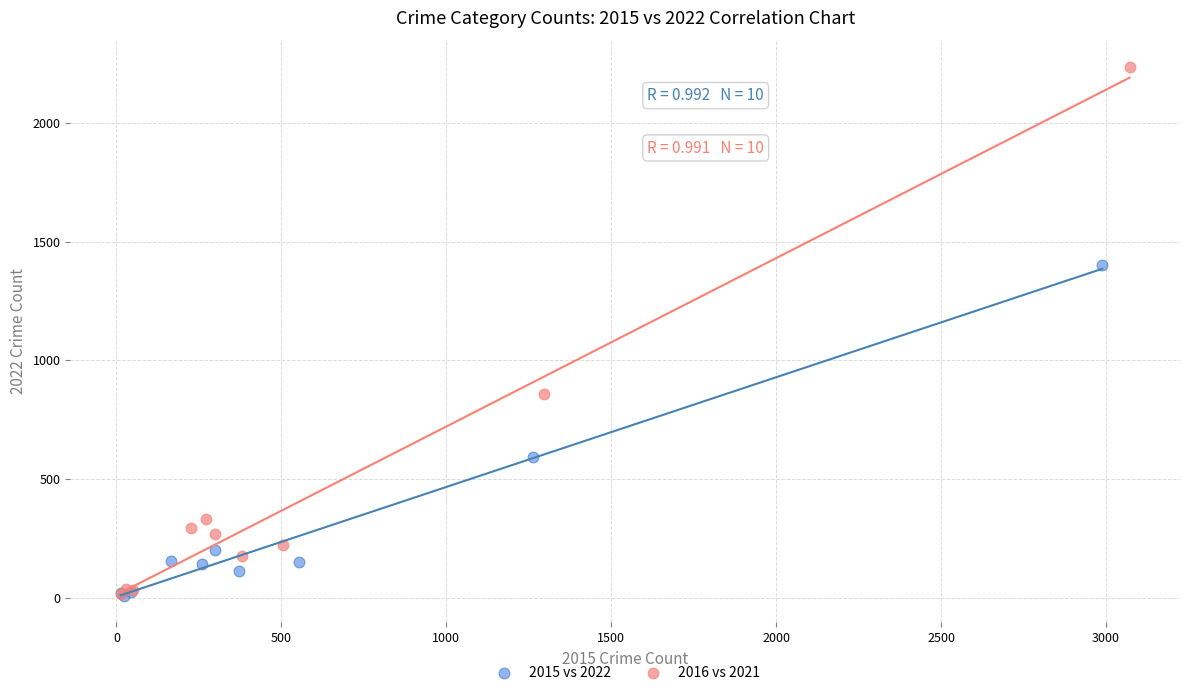

Which series has the largest Y range (max minus min)?

2016 vs 2021